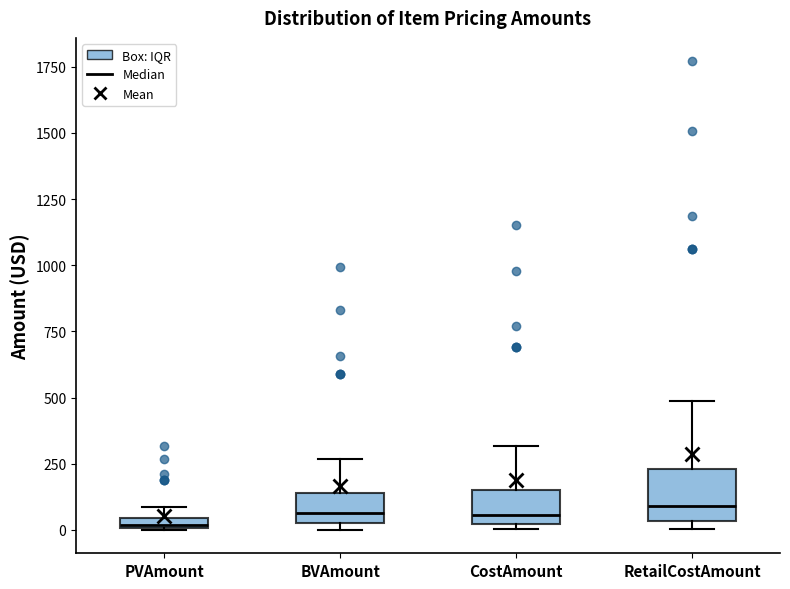

Where is the upper edge of the box for BVAmount on the y-axis? The values are not printed on the chart, so give them approximately, as read against the axis.

150